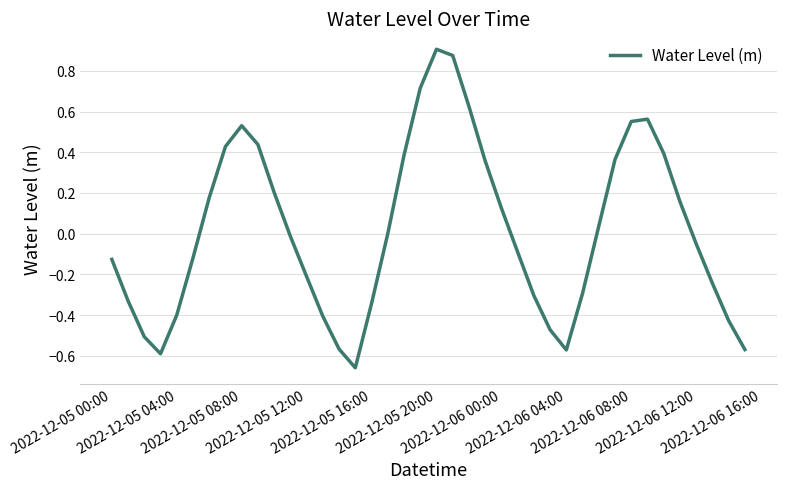

Does the chart have visible grid lines?

Yes